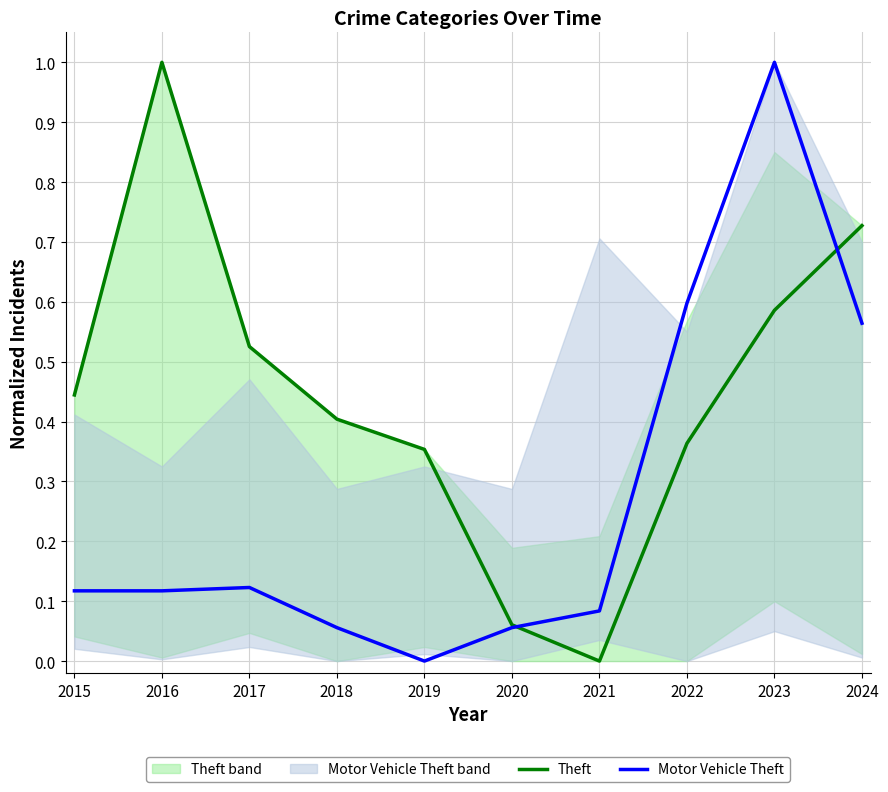

At which label is Motor Vehicle Theft closest to 0?

2019